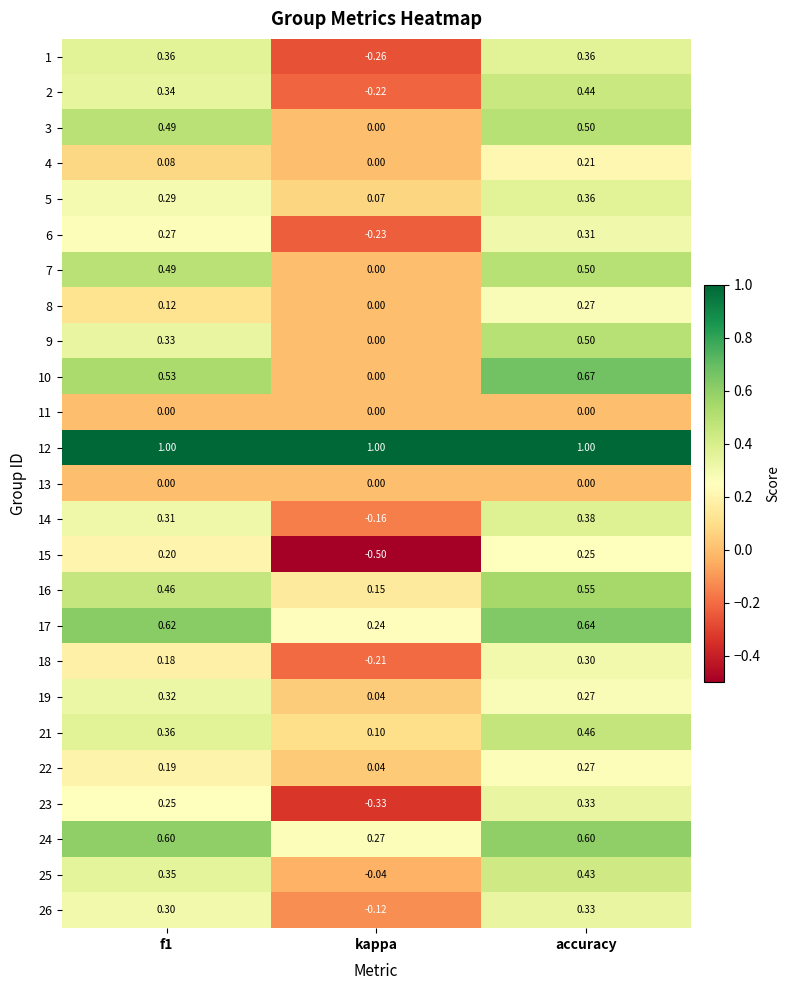

Is the value of 6 at f1 greater than the value of 21 at accuracy?

No